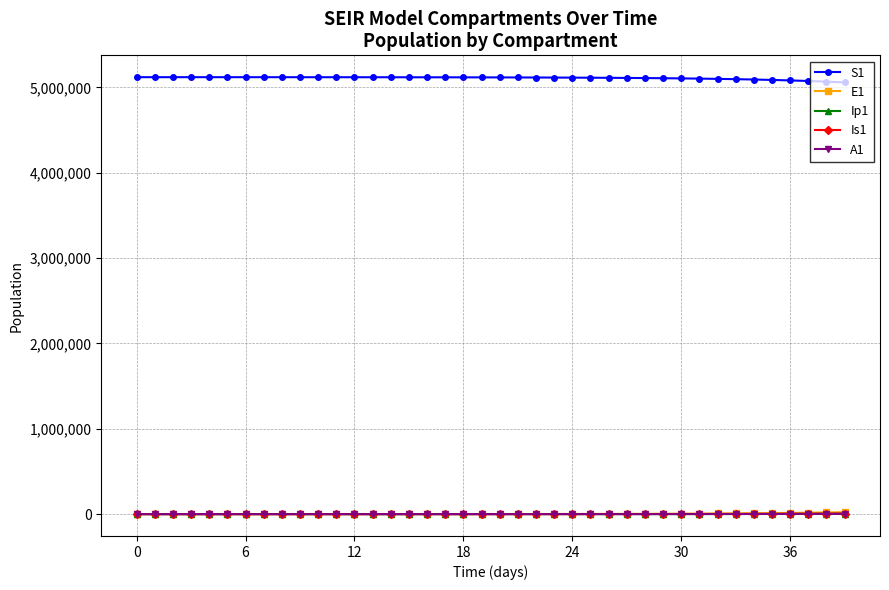

At how many categories does at least one series exceed 2165440?

40